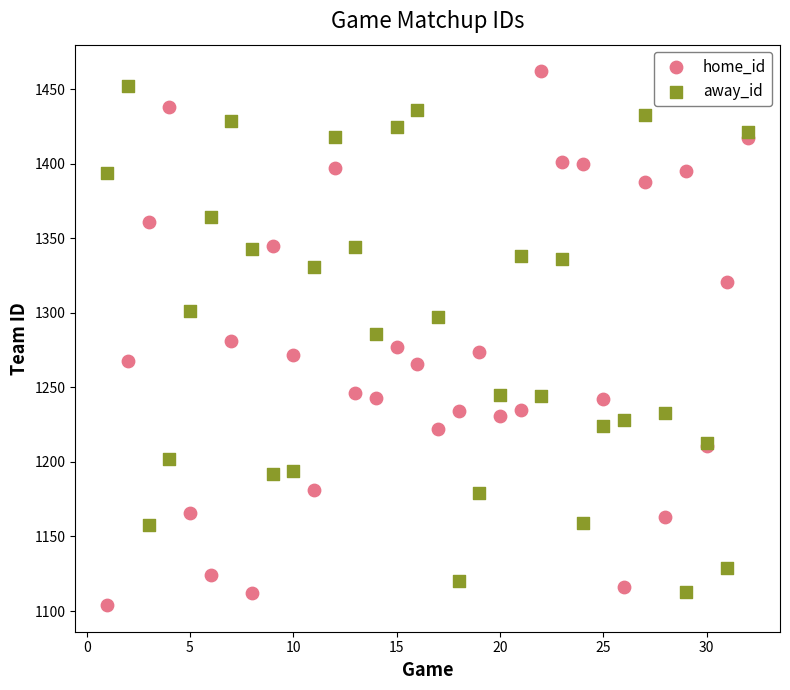

What is the X range (max minus min) for the scatter plot?

31